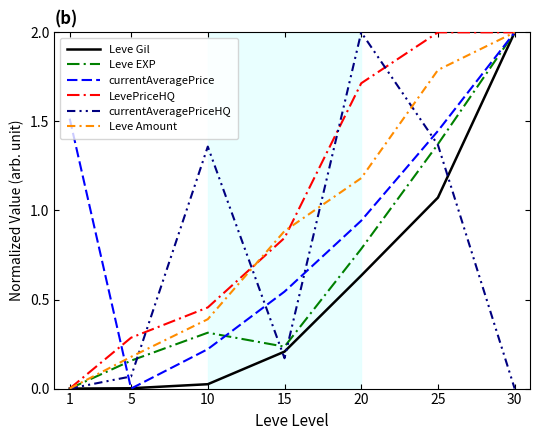

True or false: Leve EXP has more than 0 points higher than both neighbors.

True